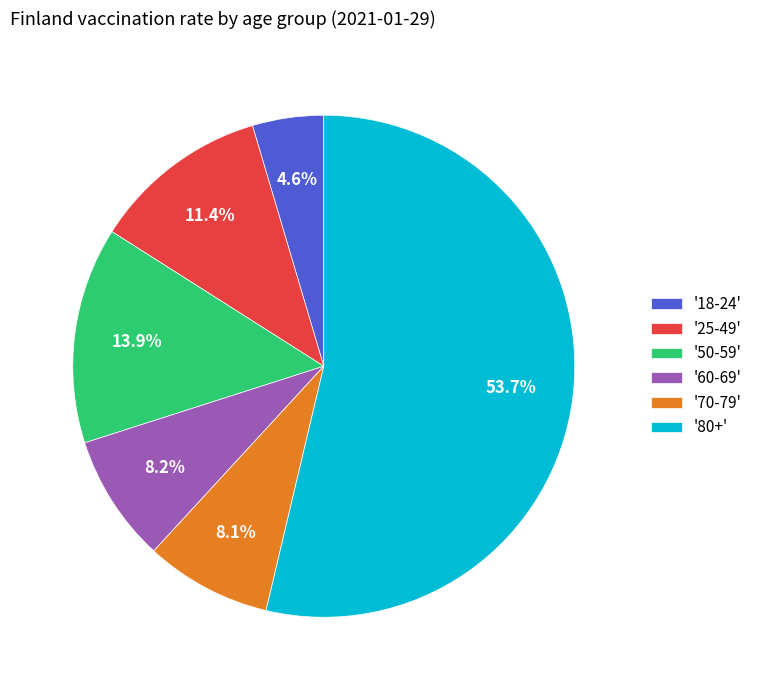

Which category accounts for the majority?

'80+'